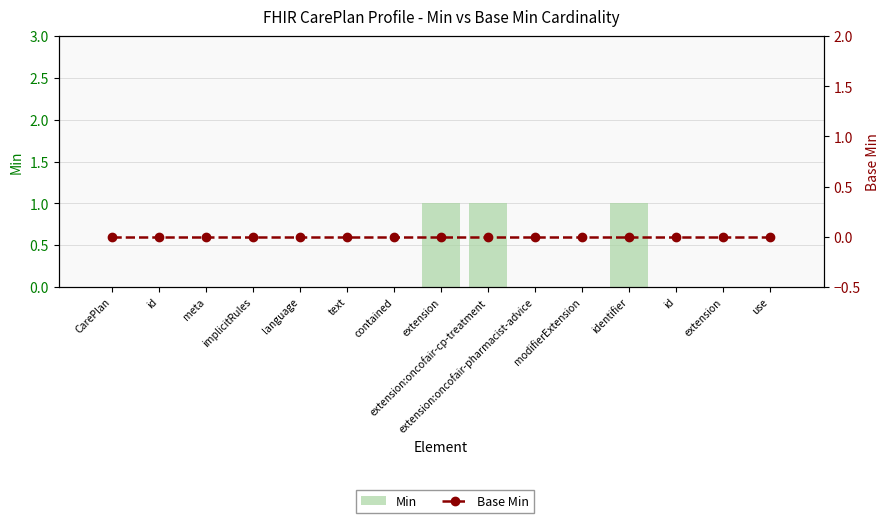

Rank the series at language from highest to lowest value.

Min, Base Min